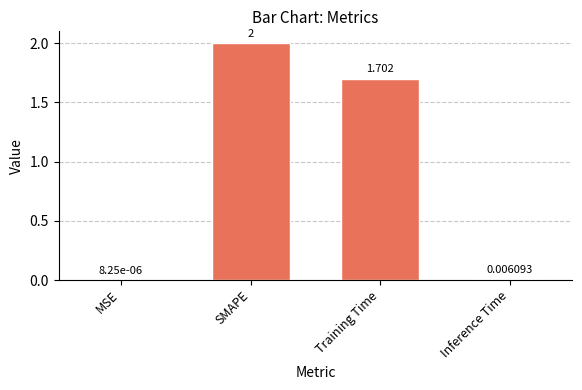

At which category does the chart reach its peak across all series?

SMAPE